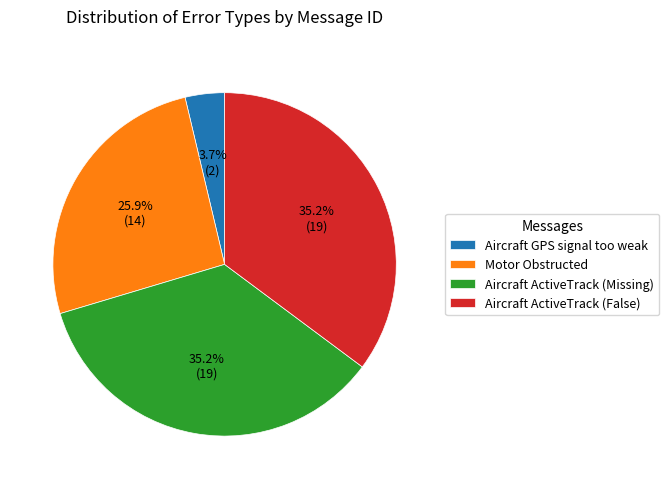

Approximately how many times larger is the value at Aircraft GPS signal too weak compared to Aircraft ActiveTrack (Missing)?

0.1